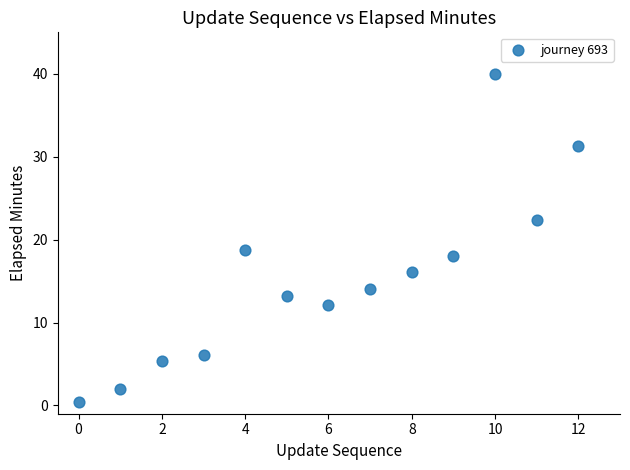

What is the range of Y values (max minus min)?

39.6